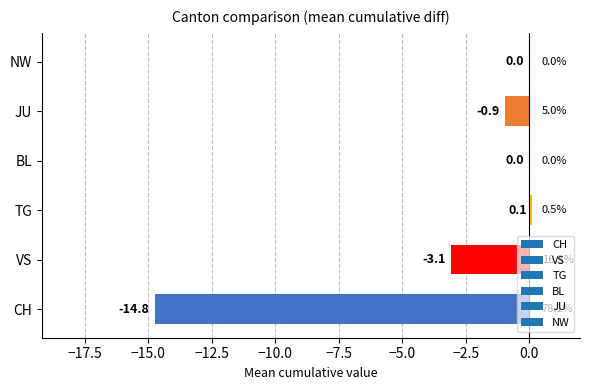

At which label is the value closest to -7?

VS